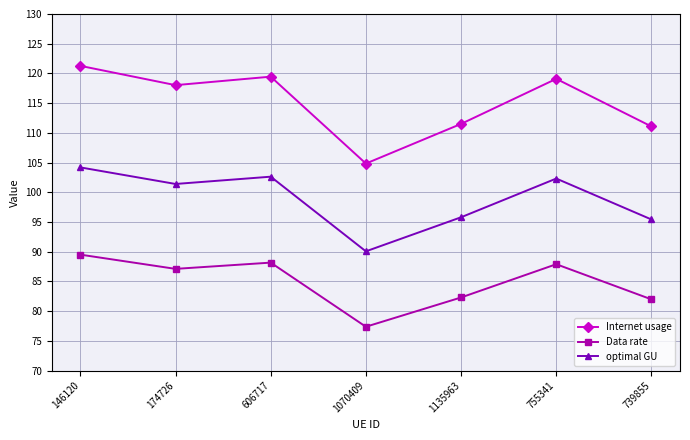

What is the smallest value displayed?

77.4